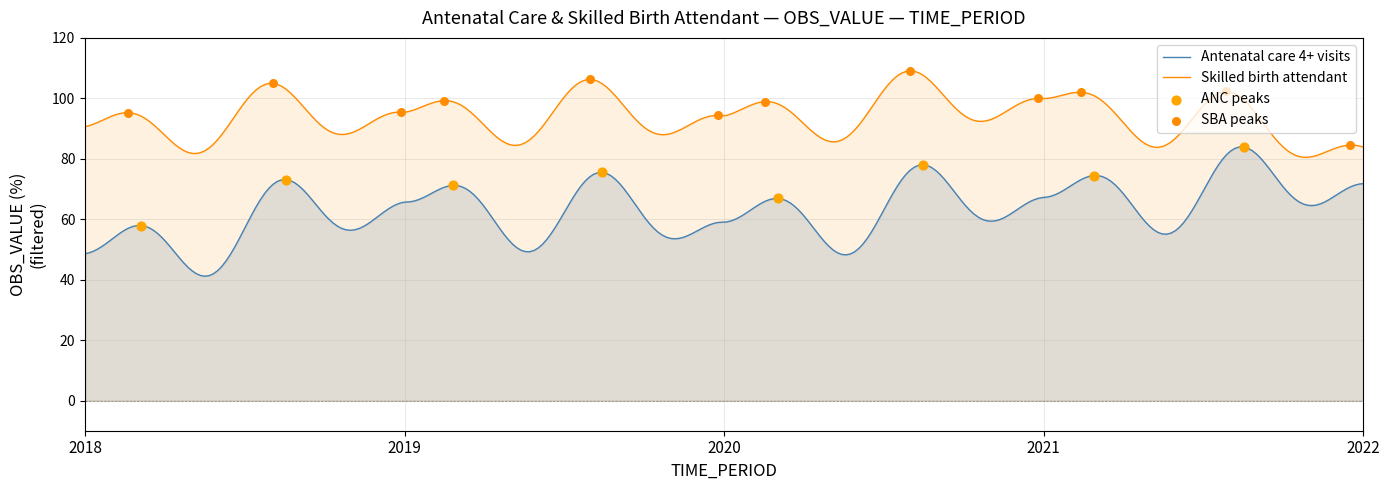

Which series has the largest total across all categories?

Skilled birth attendant